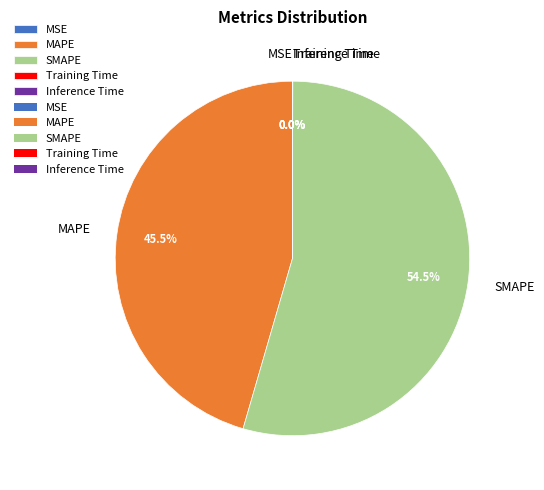

To the nearest percent, what is the difference between the largest and smallest slice percentages?

54%